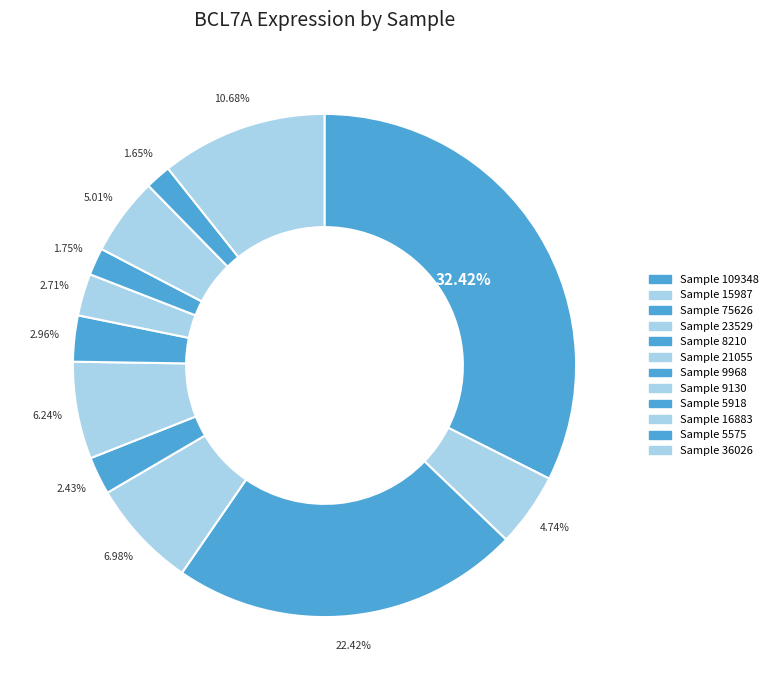

To the nearest percent, what is the average slice percentage?

8%